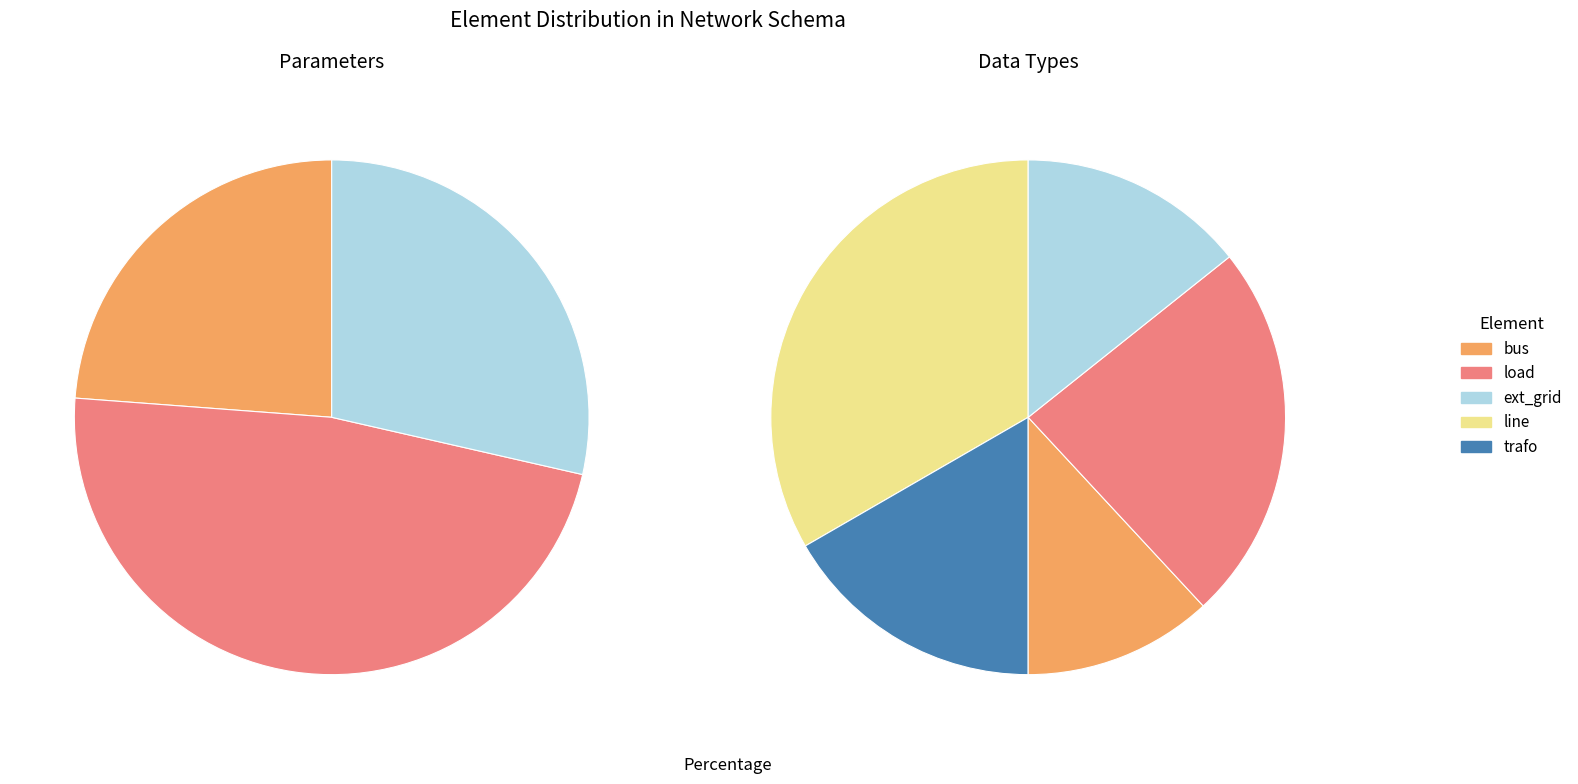

To the nearest percent, what percentage of the pie is ext_grid?

14%